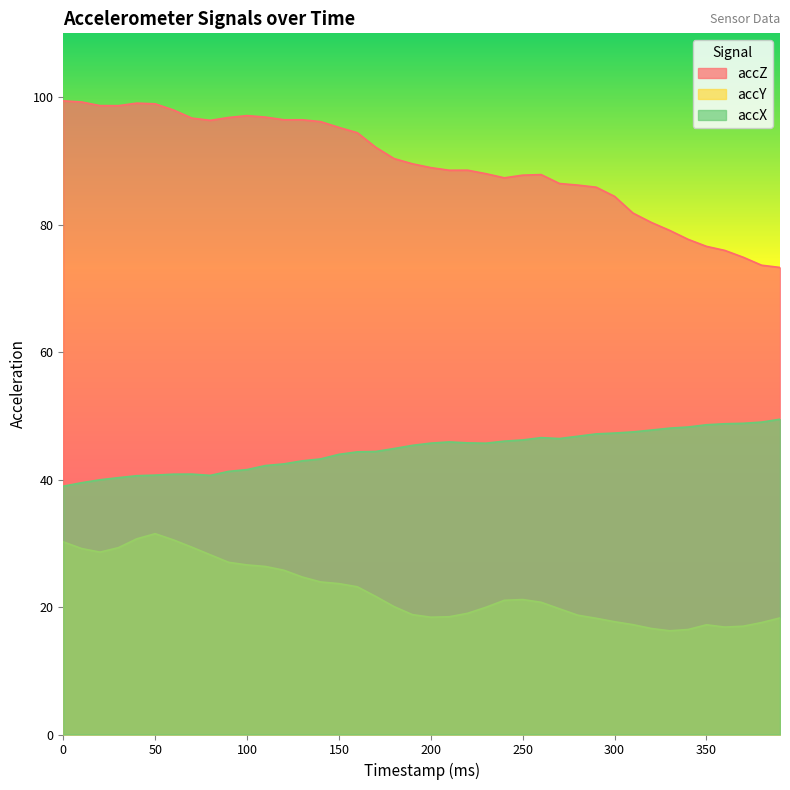

The accX series shows 18.8 at 0. True or false?

False